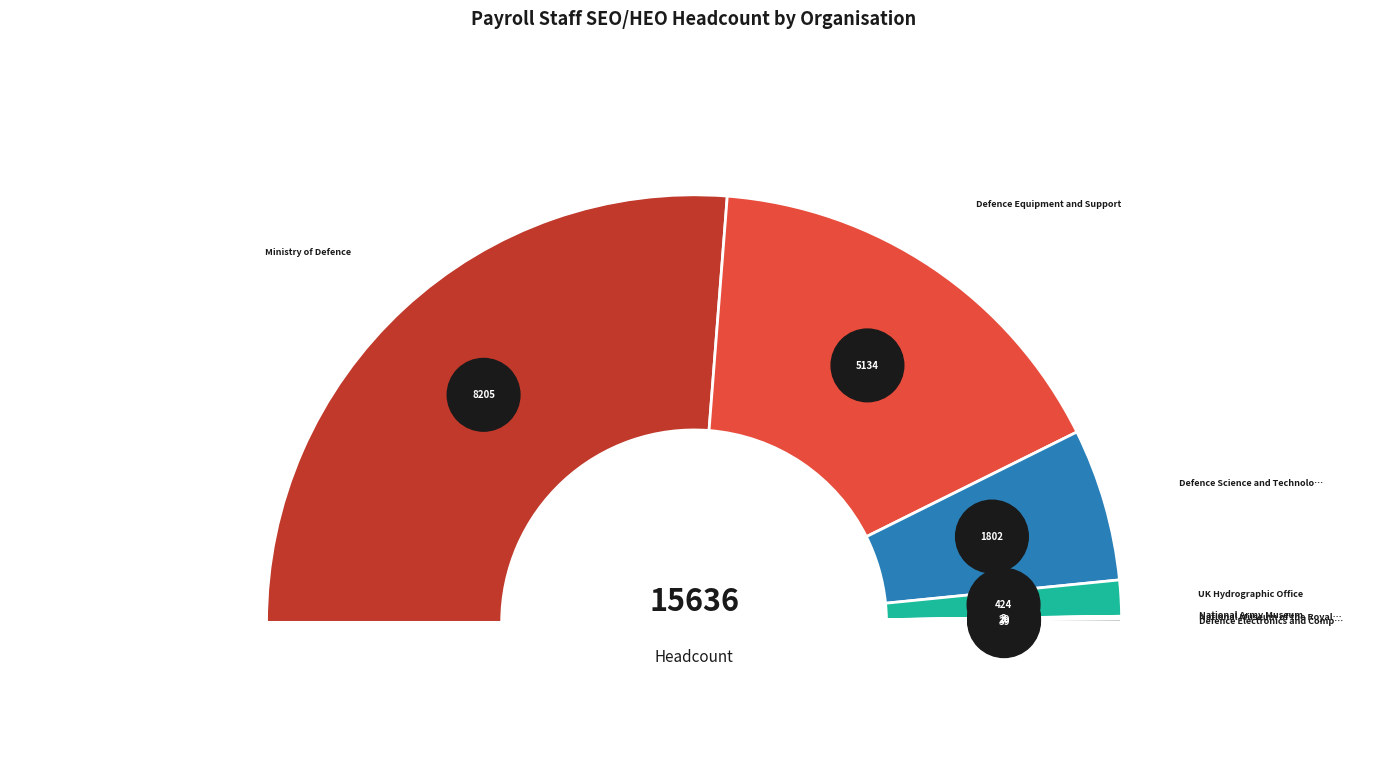

Is it true that Defence Electronics and Components Agency is 0% of the pie?

True